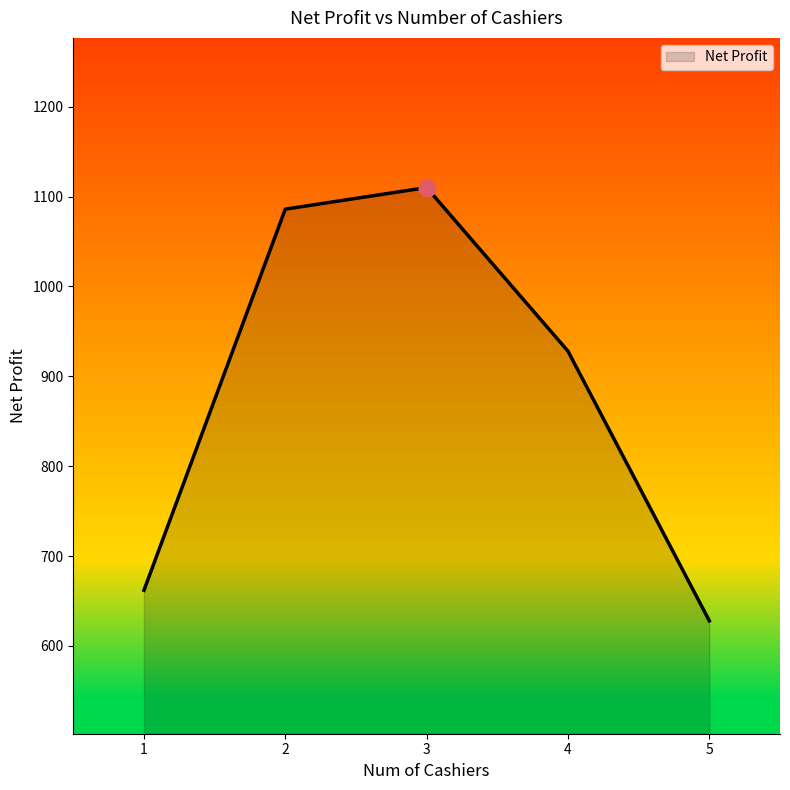

Where is the first local maximum?

3